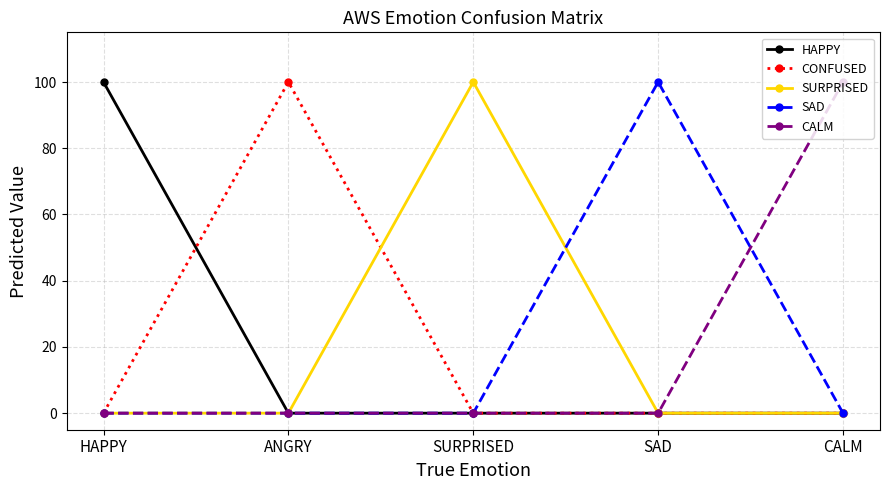

Where is the first local maximum for SURPRISED?

SURPRISED